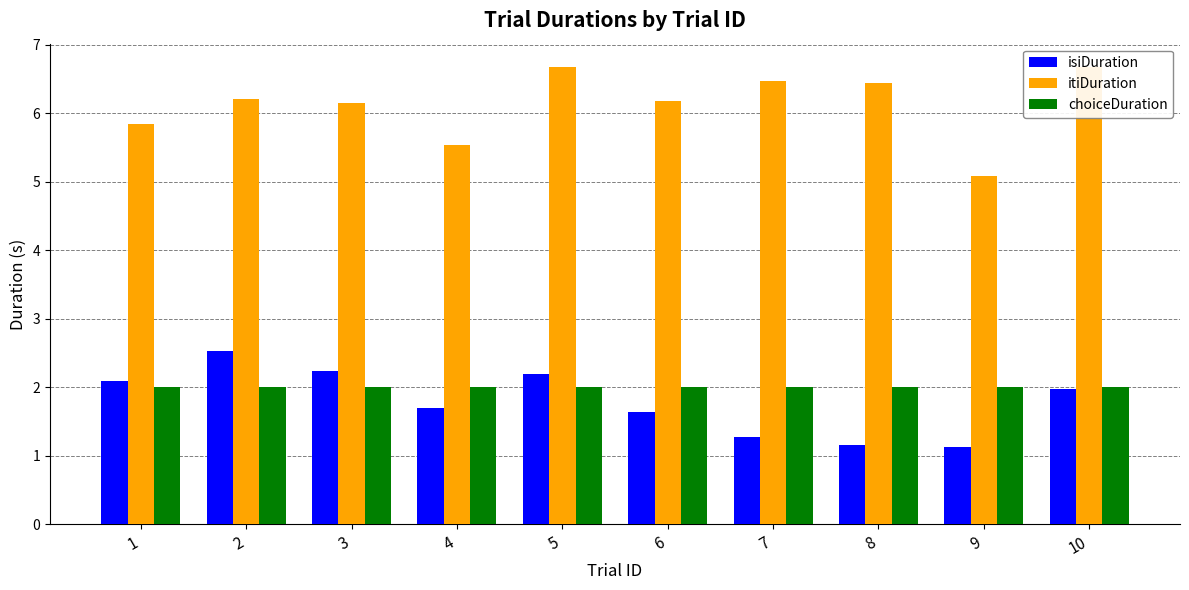

What are all the series names shown in the legend?

isiDuration, itiDuration, choiceDuration